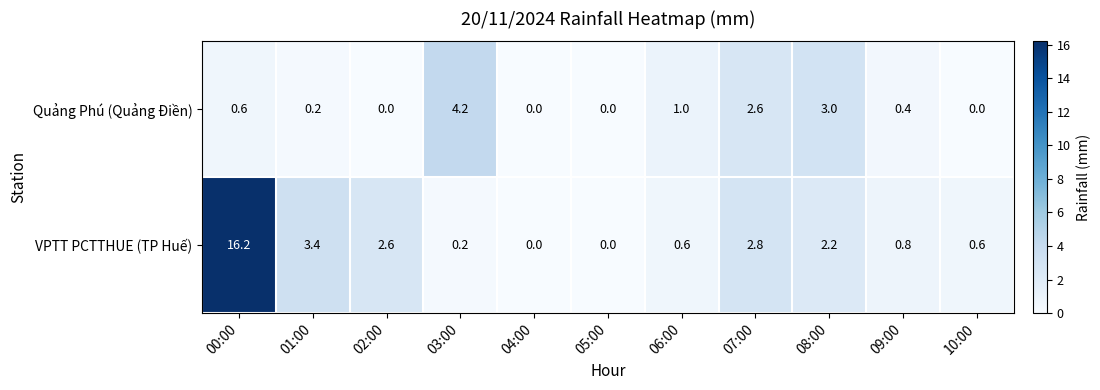

Where is VPTT PCTTHUE (TP Huế) nearest to the value 8?

01:00